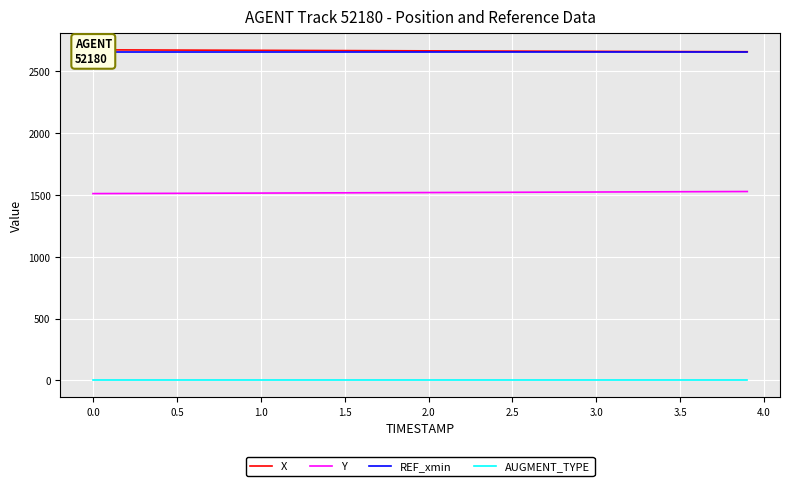

True or false: Y and AUGMENT_TYPE intersect in this chart.

False